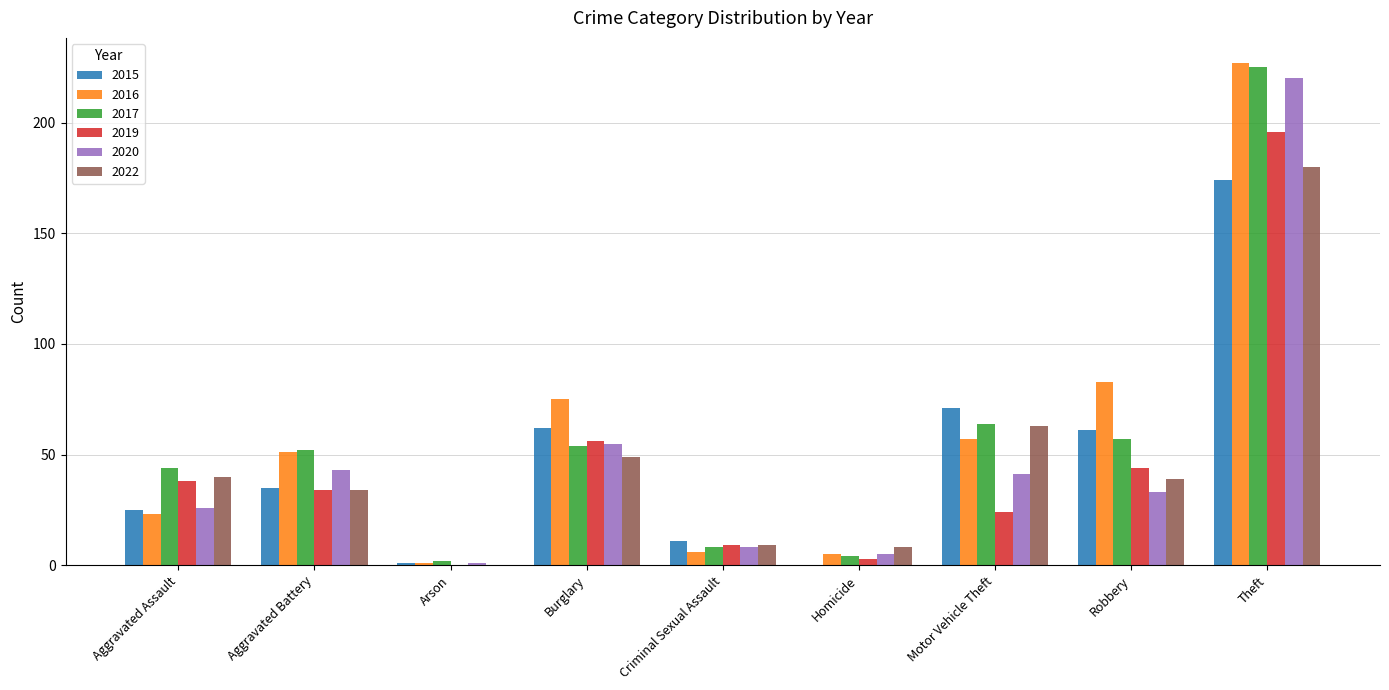

What is the sum of all 2017 values?

510